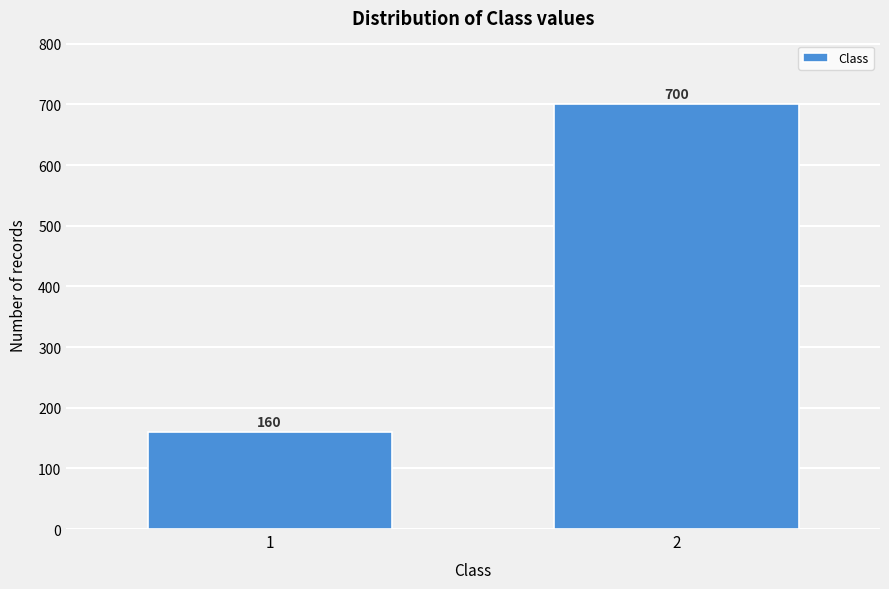

Reading right to left, list all the values displayed in this chart.

700	160